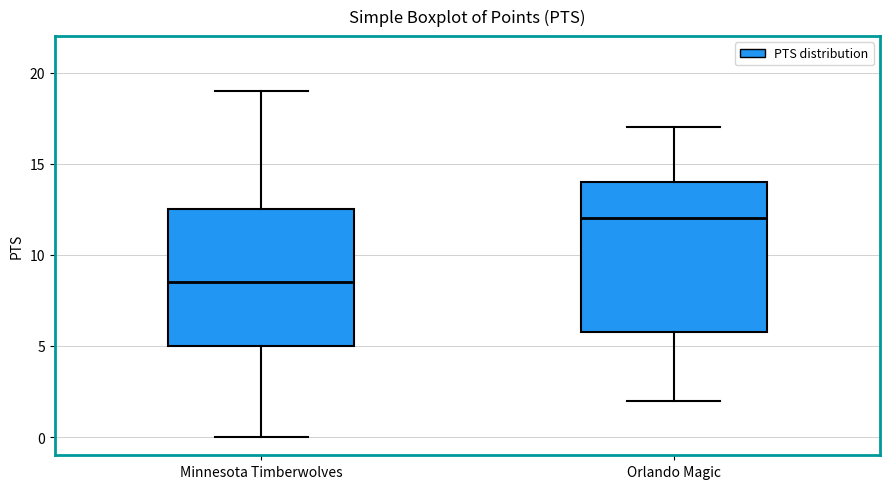

Reading left to right, transcribe this box plot: for each box, give where its median line is, the range the box spans, and where its two whiskers end, as read against the y-axis. The values are not printed on the chart, so give them approximately, as read against the axis.

Minnesota Timberwolves: median 8.5, box 5.0 to 12.5, whiskers 0.0 to 19.0
Orlando Magic: median 12.0, box 6.0 to 14.0, whiskers 2.0 to 17.0